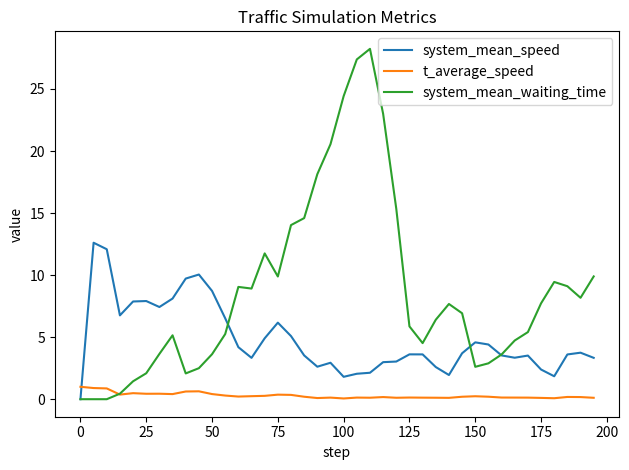

Which series has the largest total across all categories?

system_mean_waiting_time